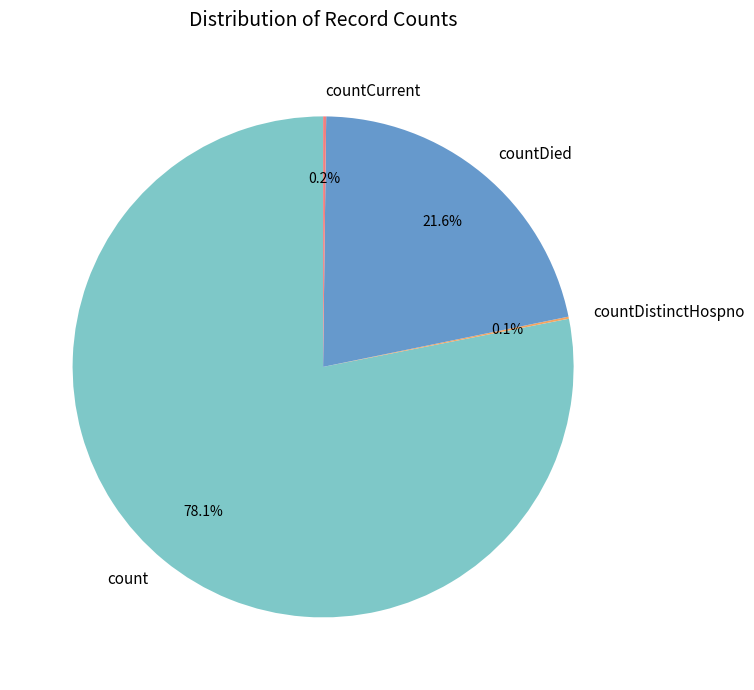

What percentage is NOT represented by count?

21.9%